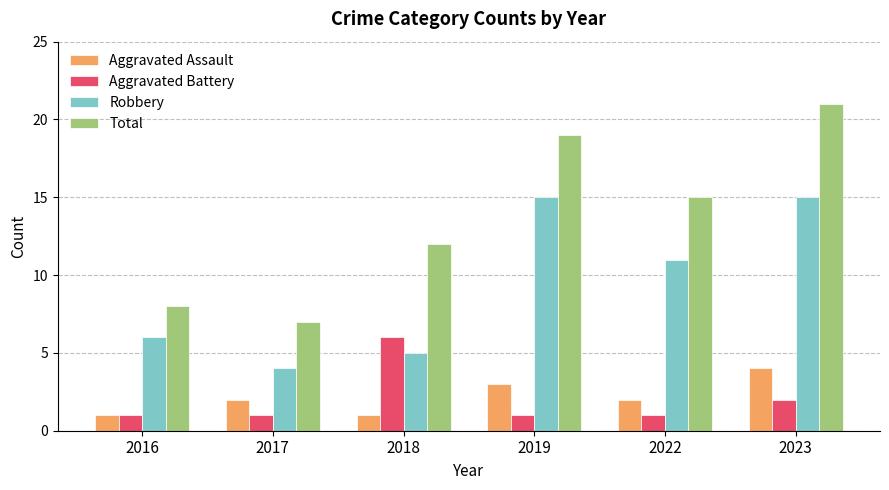

Which series has the largest range (max minus min)?

Total